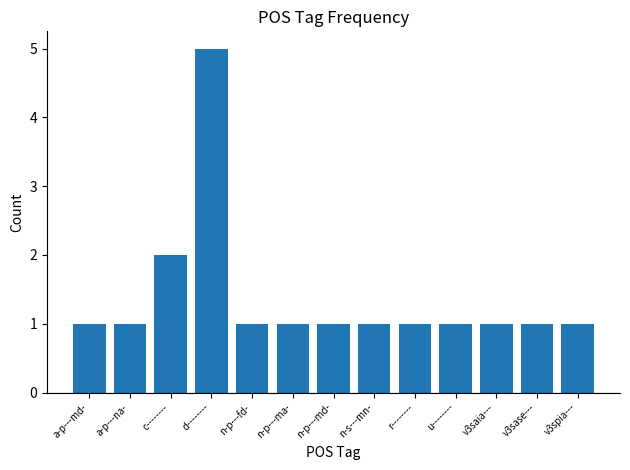

What is the difference between the maximum and minimum values?

4